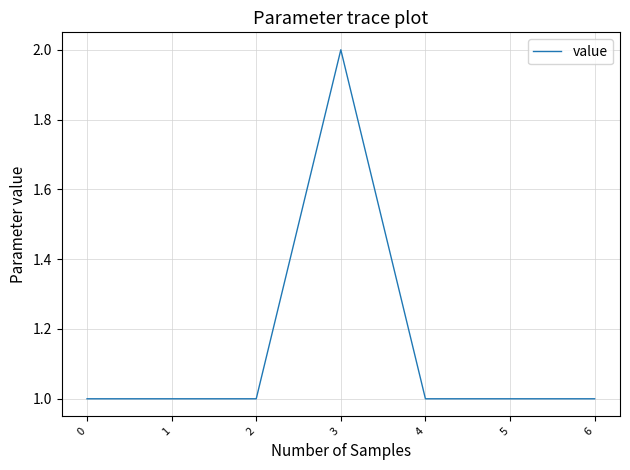

True or false: the data shows 3 at 3.

False